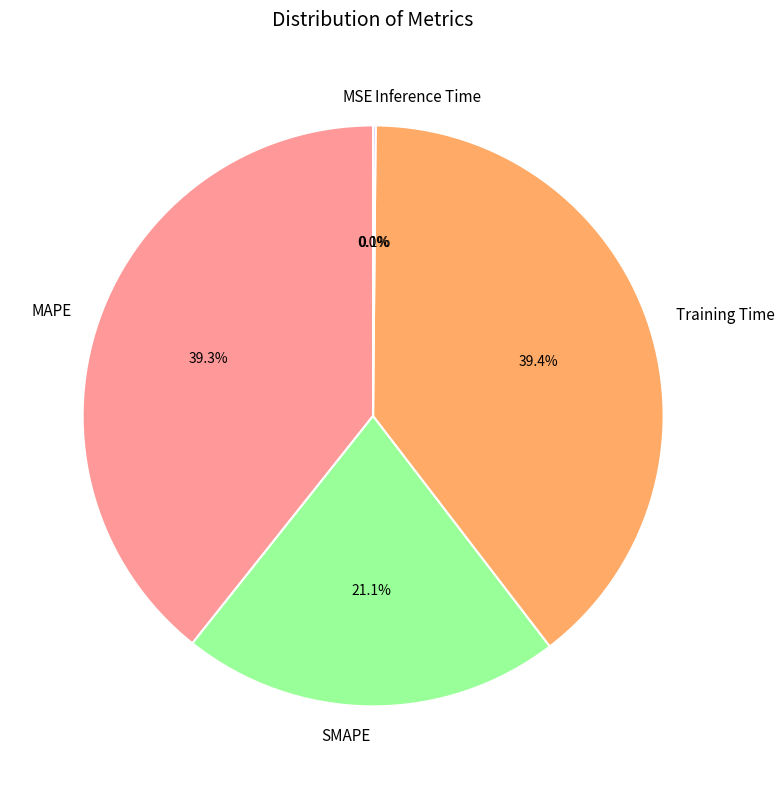

What percentage is NOT represented by SMAPE?

78.9%